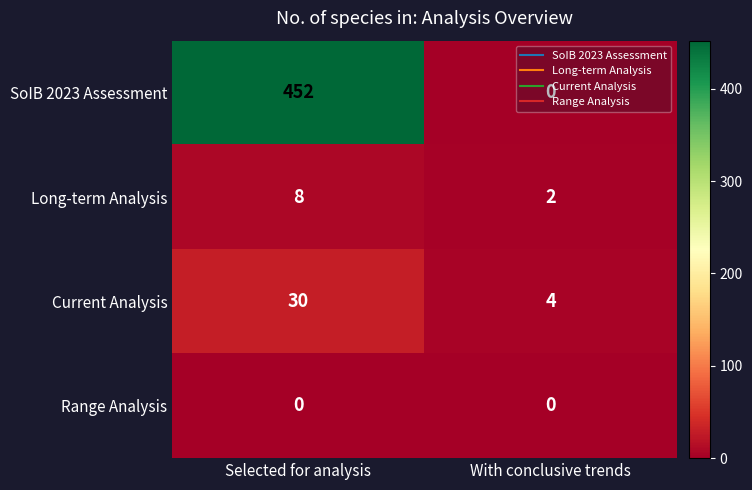

What is the spread (max minus min) of values at With conclusive trends?

4